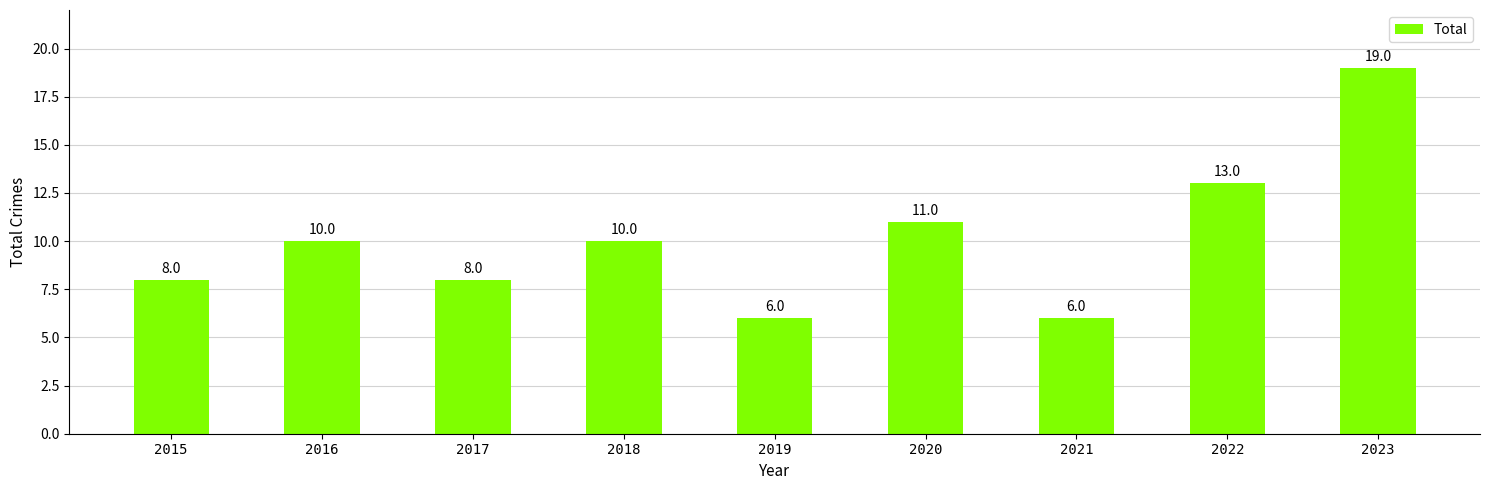

What is the change in value from 2019 to 2022?

+7